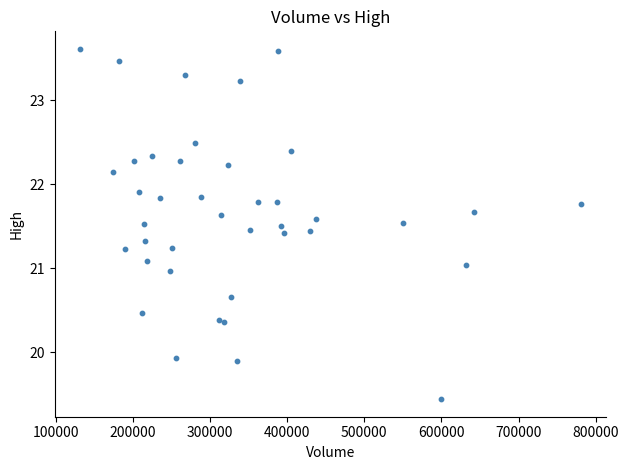

What is the range of Y values (max minus min)?

4.2